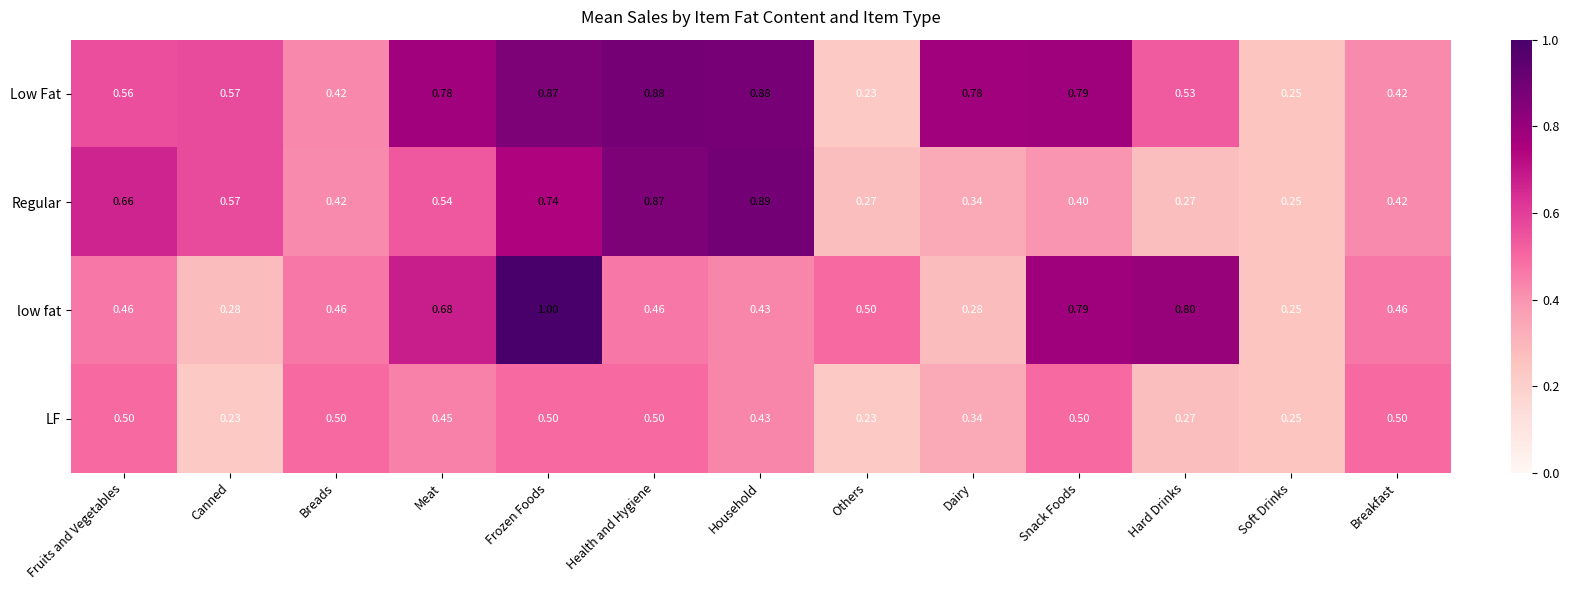

Rank the series by their maximum value, from lowest to highest.

LF, Low Fat, Regular, low fat